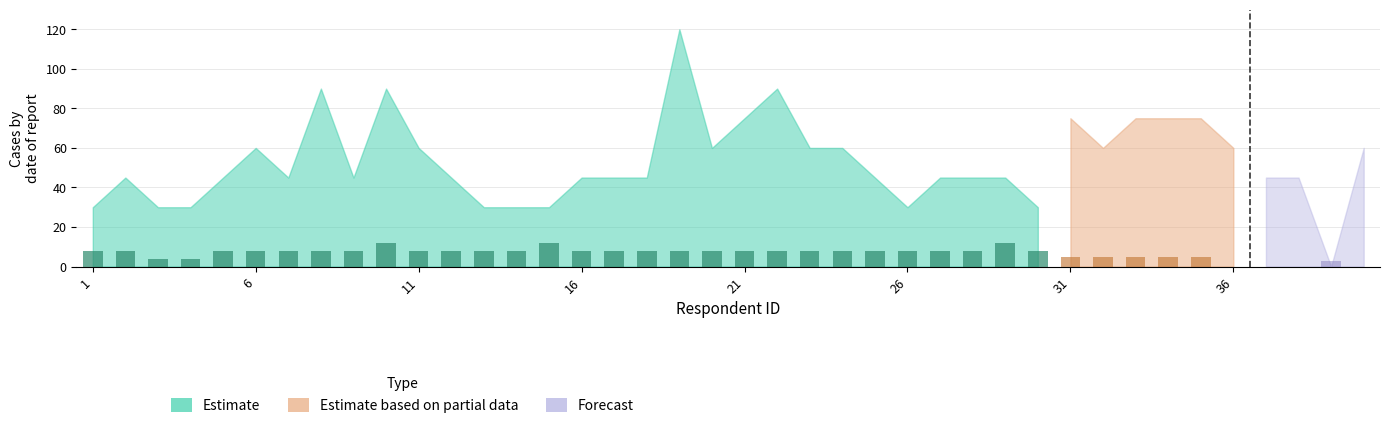

How many groups of bars are there?

40